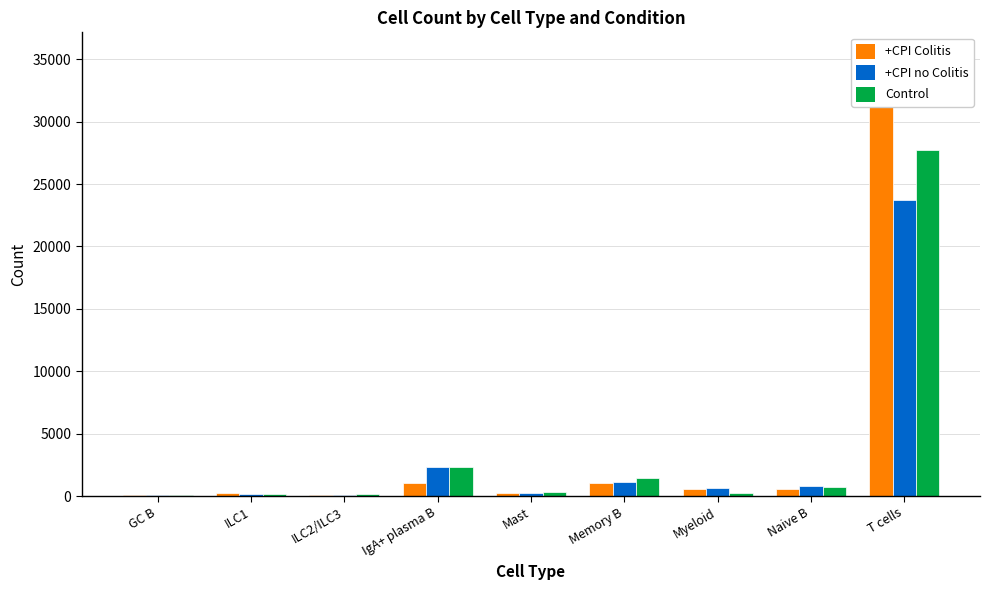

Reading right to left, what are all the values shown in this chart?

+CPI Colitis: T cells=35385	Naive B=546	Myeloid=588	Memory B=1046	Mast=248	IgA+ plasma B=1077	ILC2/ILC3=93	ILC1=220	GC B=98
+CPI no Colitis: T cells=23708	Naive B=775	Myeloid=636	Memory B=1109	Mast=252	IgA+ plasma B=2303	ILC2/ILC3=90	ILC1=150	GC B=43
Control: T cells=27761	Naive B=686	Myeloid=221	Memory B=1408	Mast=296	IgA+ plasma B=2336	ILC2/ILC3=138	ILC1=190	GC B=70